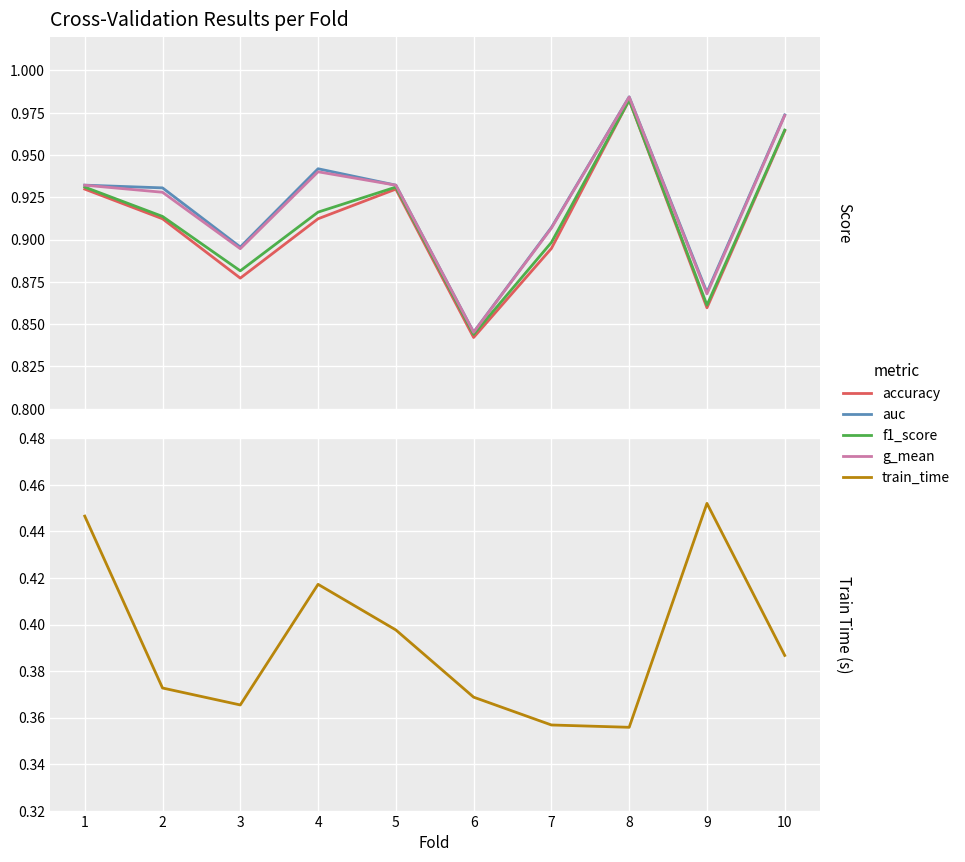

At how many categories does at least one series exceed 0?

10